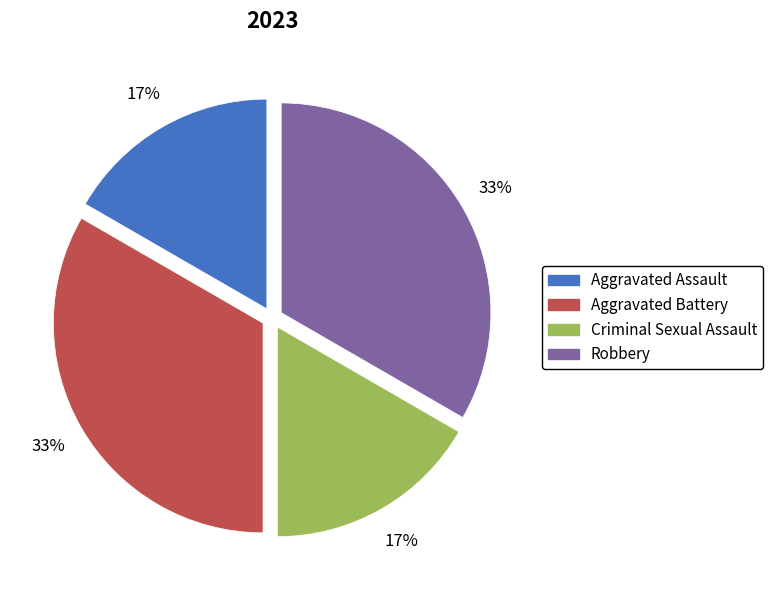

To the nearest percent, what is the combined percentage of Aggravated Battery and Criminal Sexual Assault?

50%